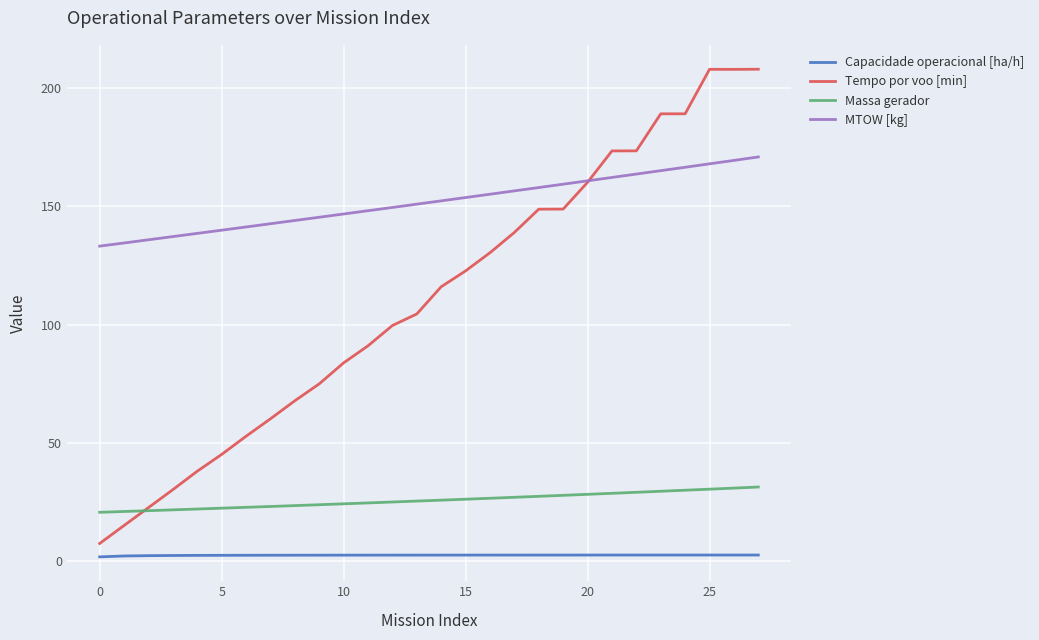

True or false: Capacidade operacional [ha/h] and Tempo por voo [min] intersect in this chart.

False